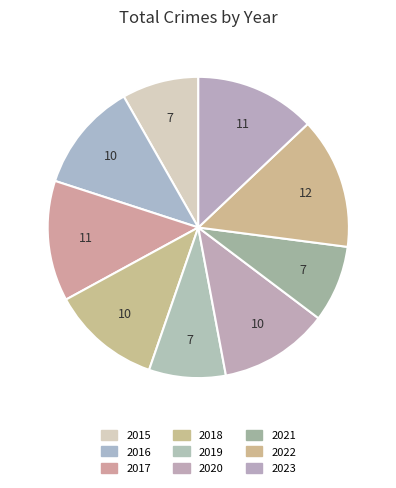

Rank the categories by value from highest to lowest.

2022, 2017, 2023, 2016, 2018, 2020, 2015, 2019, 2021